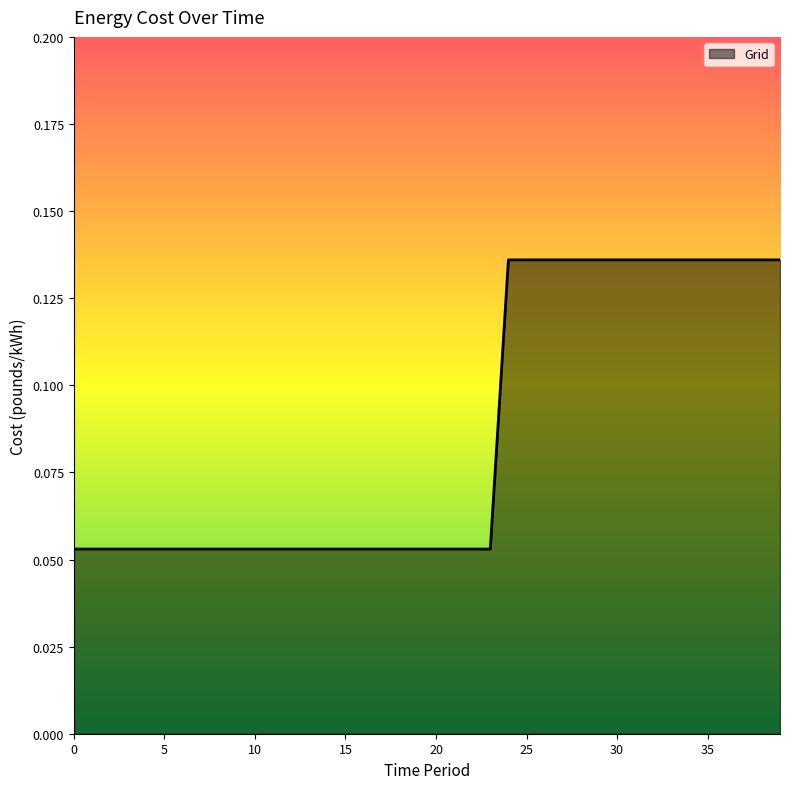

Reading left to right, extract all data points from this chart.

0.1	0.1	0.1	0.1	0.1	0.1	0.1	0.1	0.1	0.1	0.1	0.1	0.1	0.1	0.1	0.1	0.1	0.1	0.1	0.1	0.1	0.1	0.1	0.1	0.1	0.1	0.1	0.1	0.1	0.1	0.1	0.1	0.1	0.1	0.1	0.1	0.1	0.1	0.1	0.1